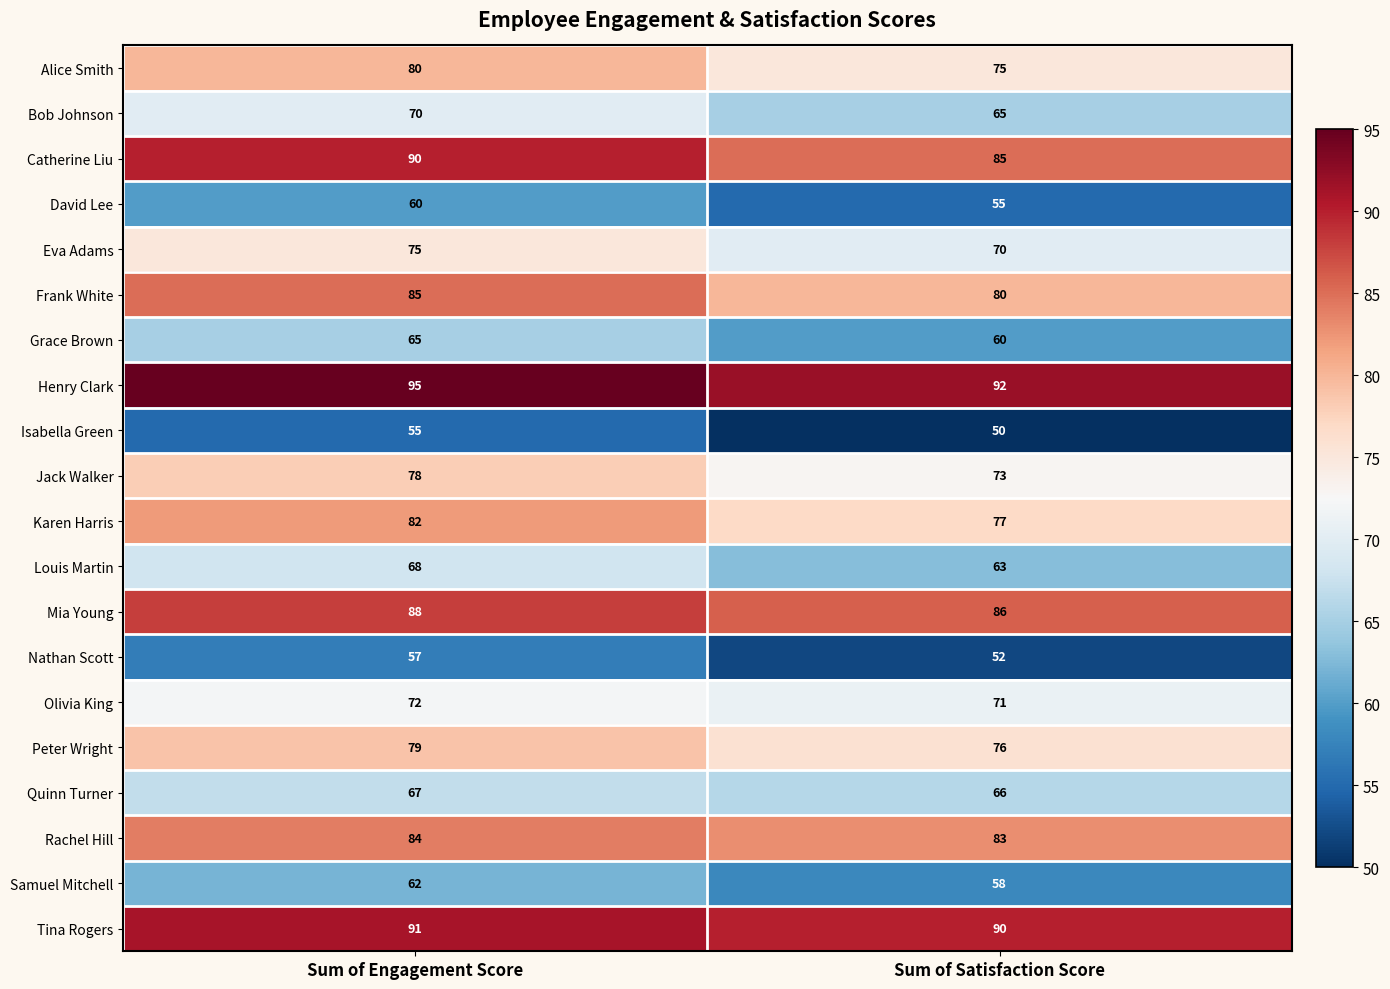

Rank the categories by Quinn Turner value from lowest to highest.

Sum of Satisfaction Score, Sum of Engagement Score